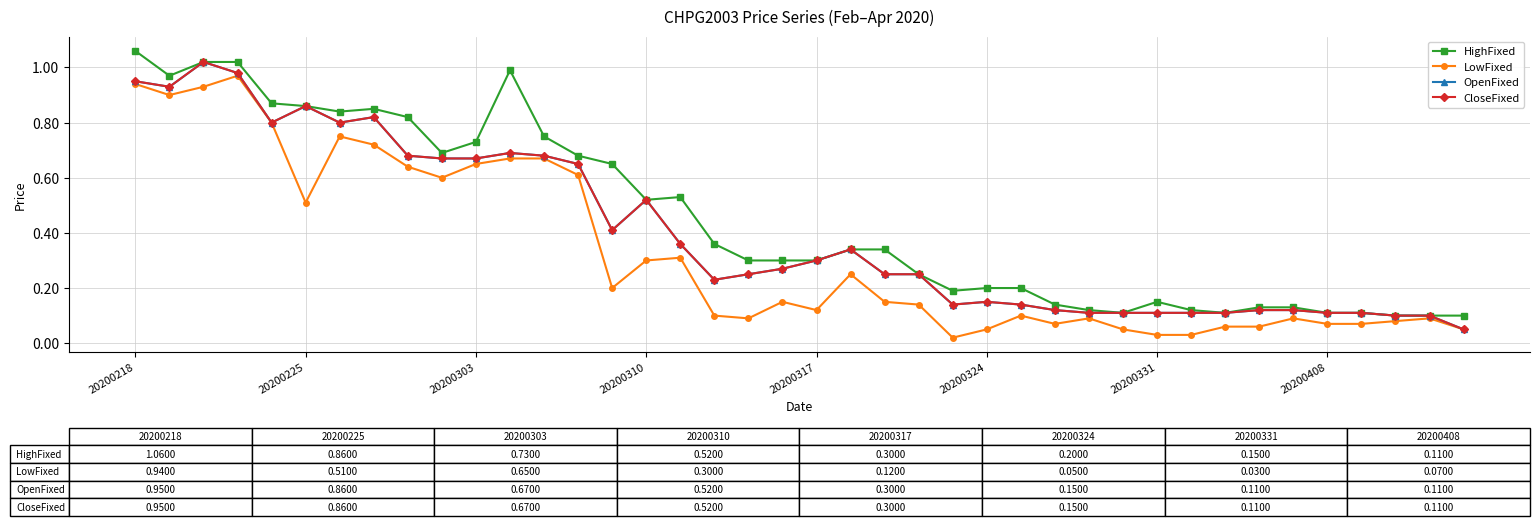

What is the value of the OpenFixed point at the 34th from the left?

0.1